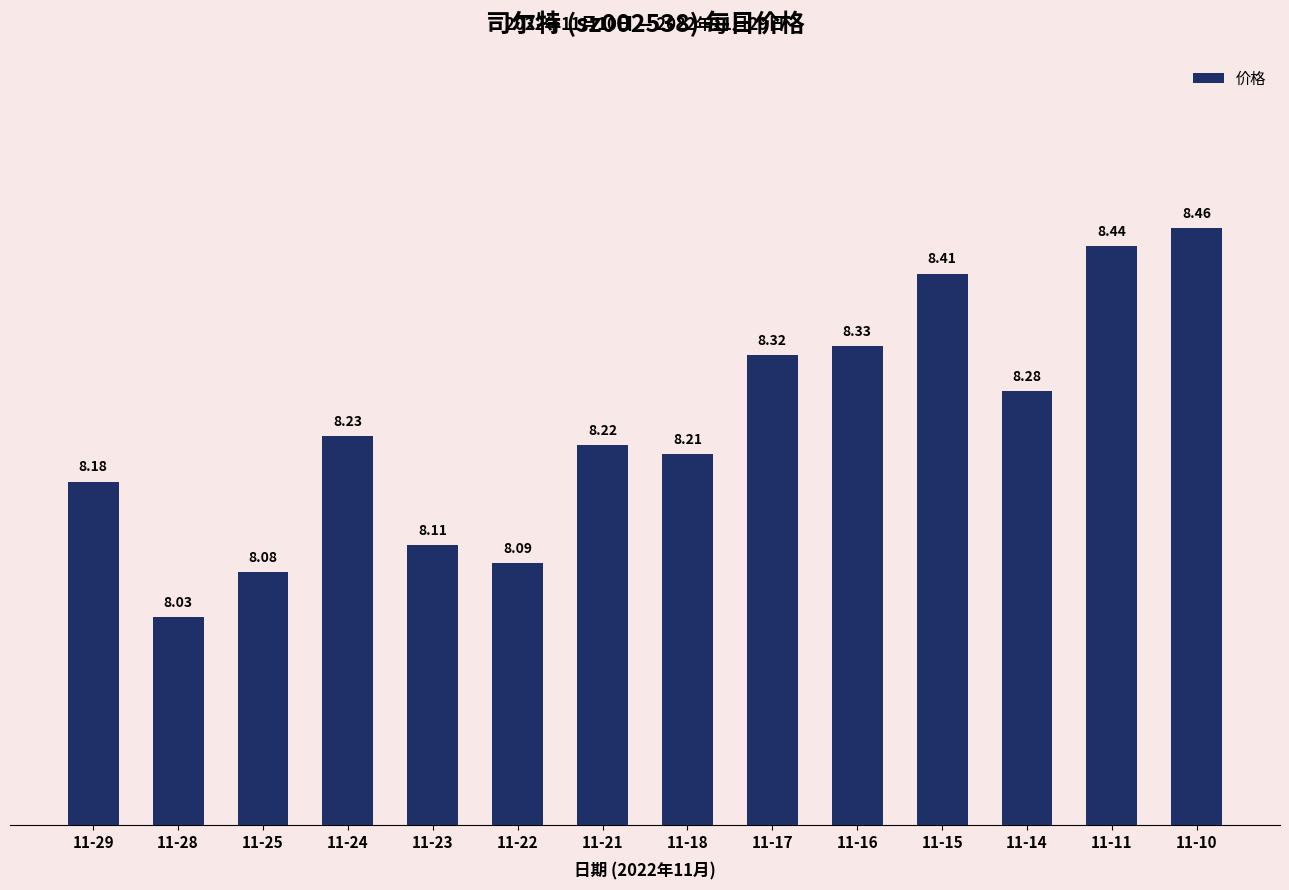

Is it true that the value at 11-23 is 11.9?

False